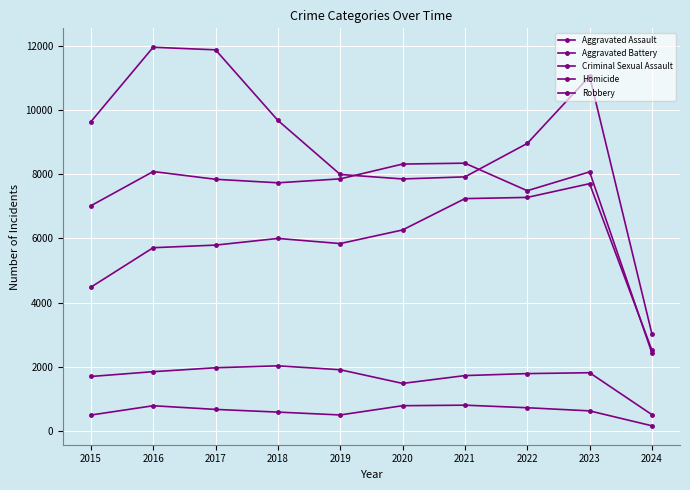

After their last crossing, which series has the higher values: Aggravated Battery or Aggravated Assault?

Aggravated Assault